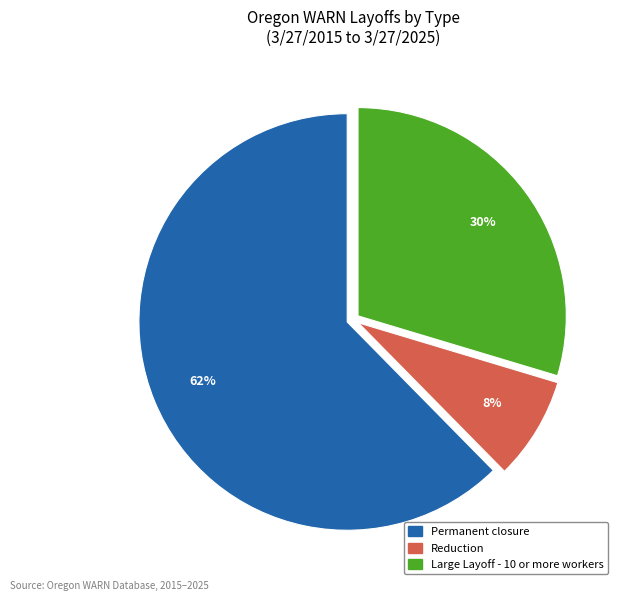

Between Reduction and Large Layoff - 10 or more workers, which is larger?

Large Layoff - 10 or more workers